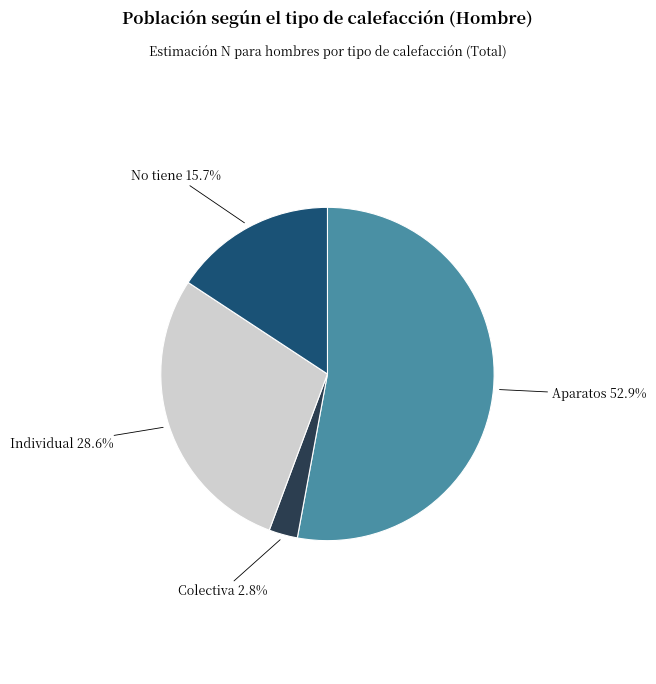

Is there any slice that represents more than half of the pie?

Yes